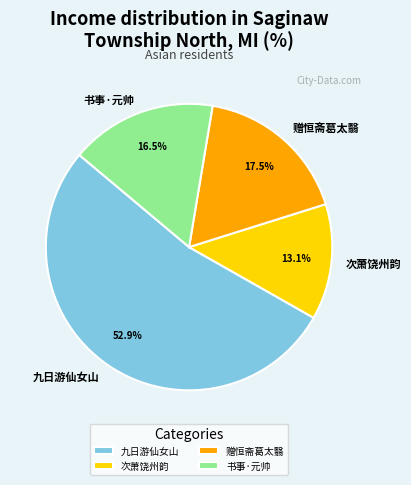

What percentage do 次萧饶州韵 and 赠恒斋葛太翳 together represent?

30.6%